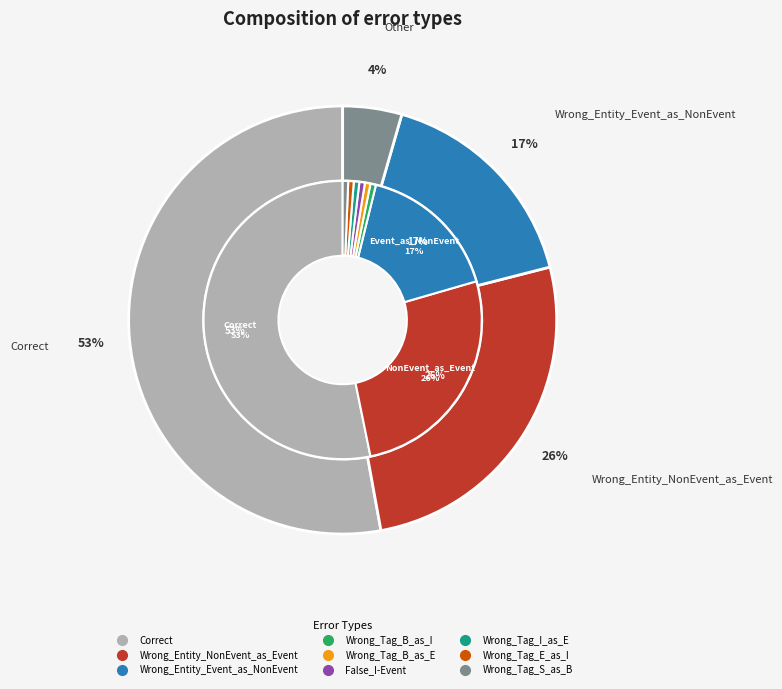

Is it true that Wrong_Tag_E_as_I is 1% of the pie?

True